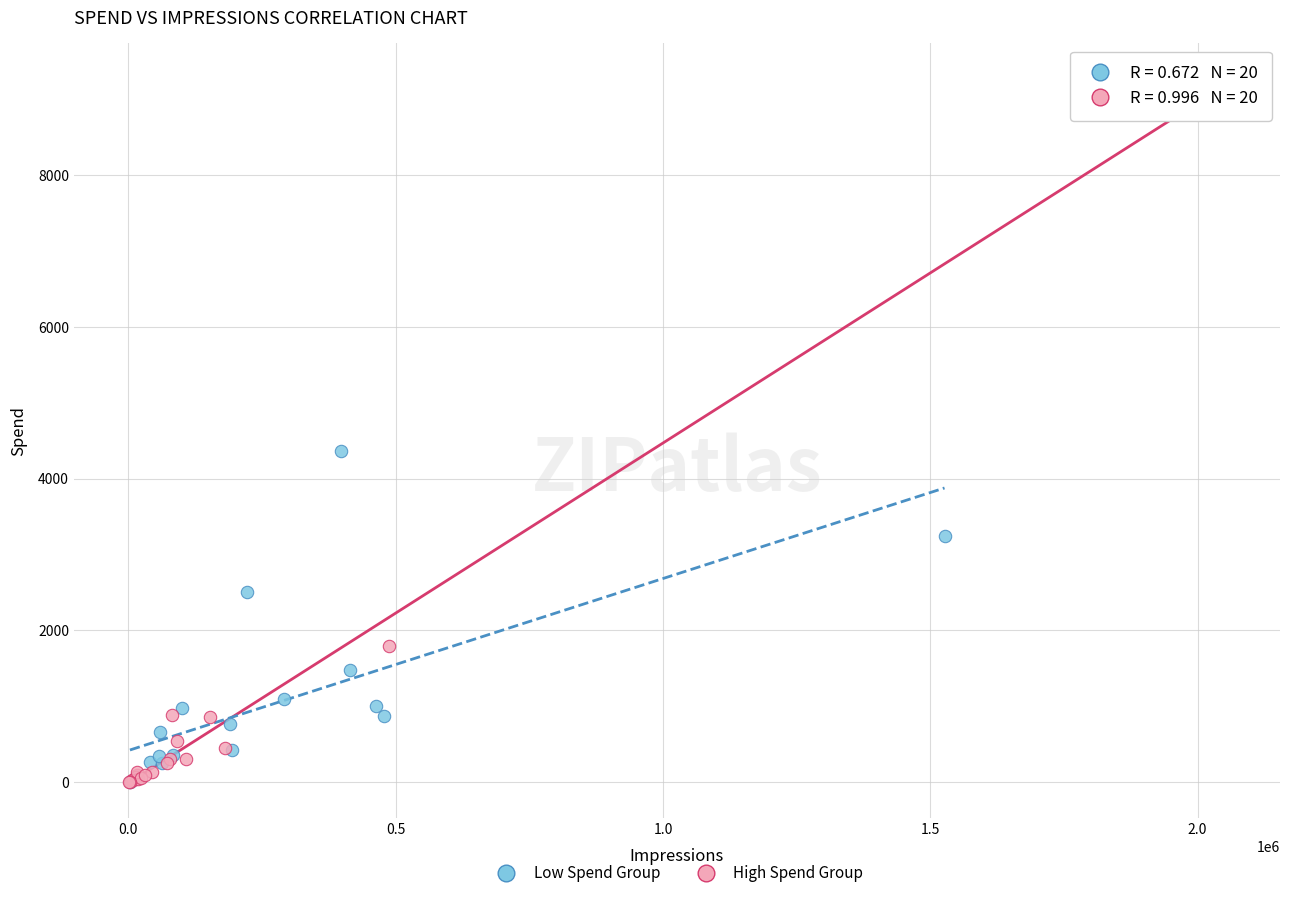

Which series reaches the maximum Y coordinate?

High Spend Group